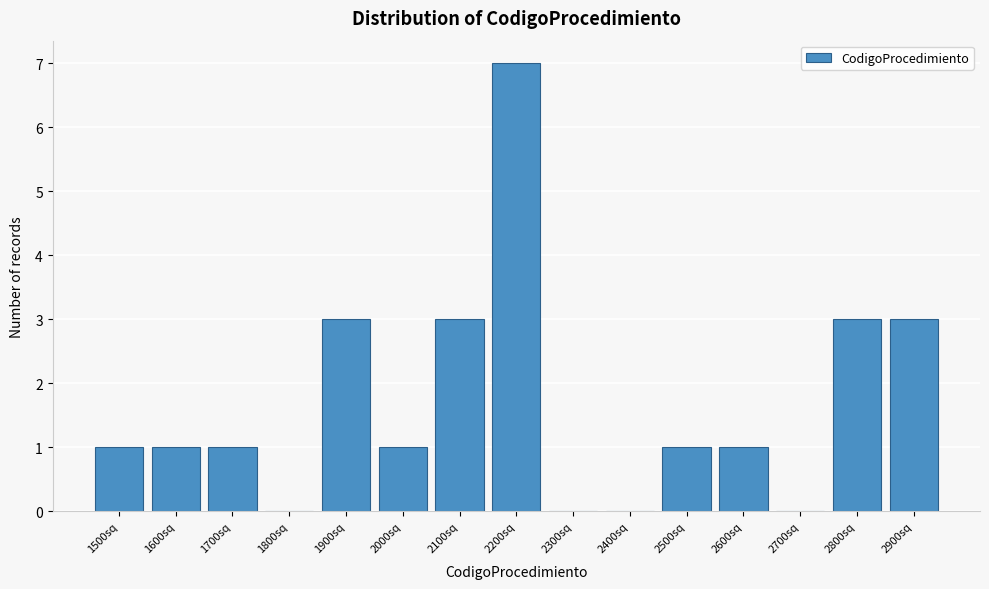

Reading left to right, transcribe all the data shown in this chart.

1500sq=1	1600sq=1	1700sq=1	1800sq=0	1900sq=3	2000sq=1	2100sq=3	2200sq=7	2300sq=0	2400sq=0	2500sq=1	2600sq=1	2700sq=0	2800sq=3	2900sq=3